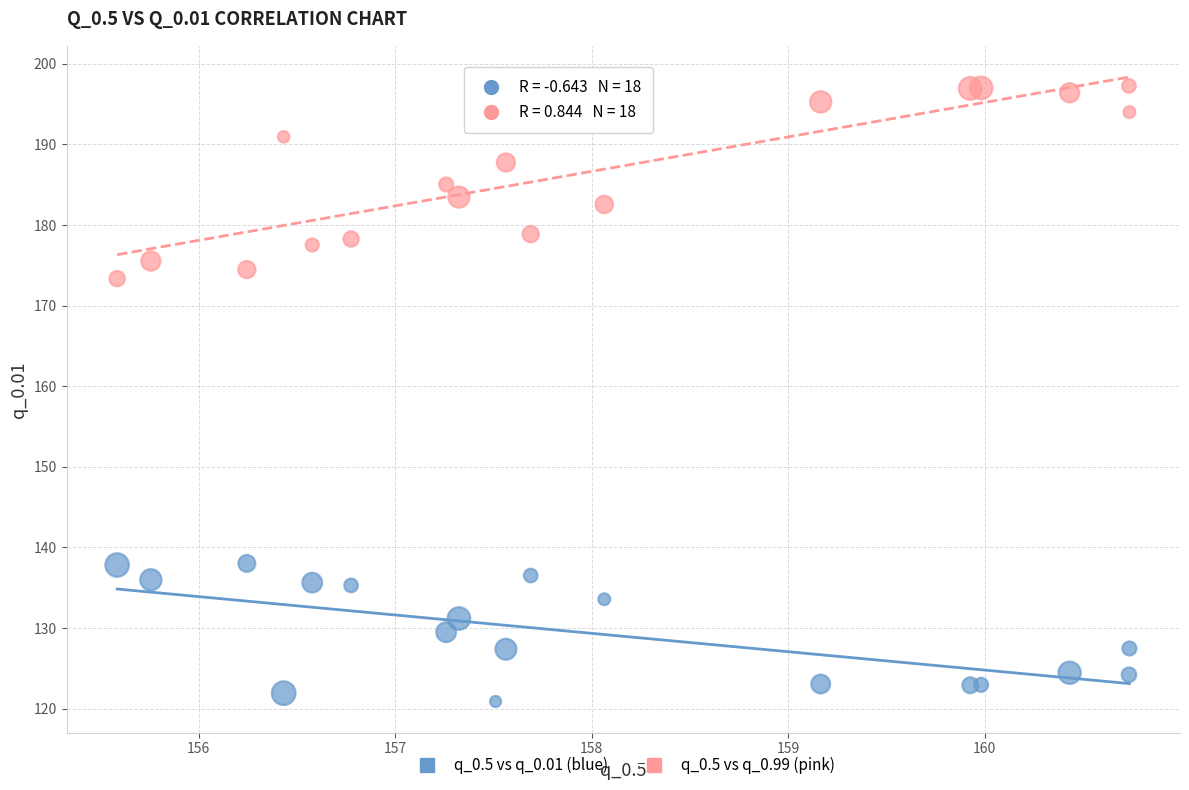

Across all series, what Y value is closest to 159?

173.3